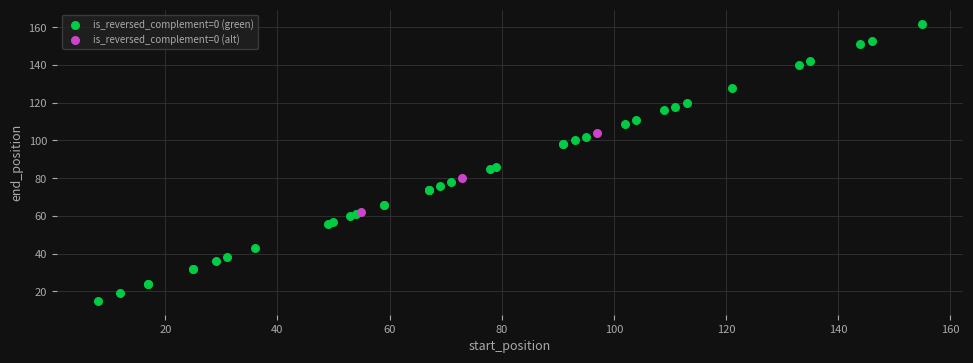

Which series has the largest Y range (max minus min)?

is_reversed_complement=0 (green)